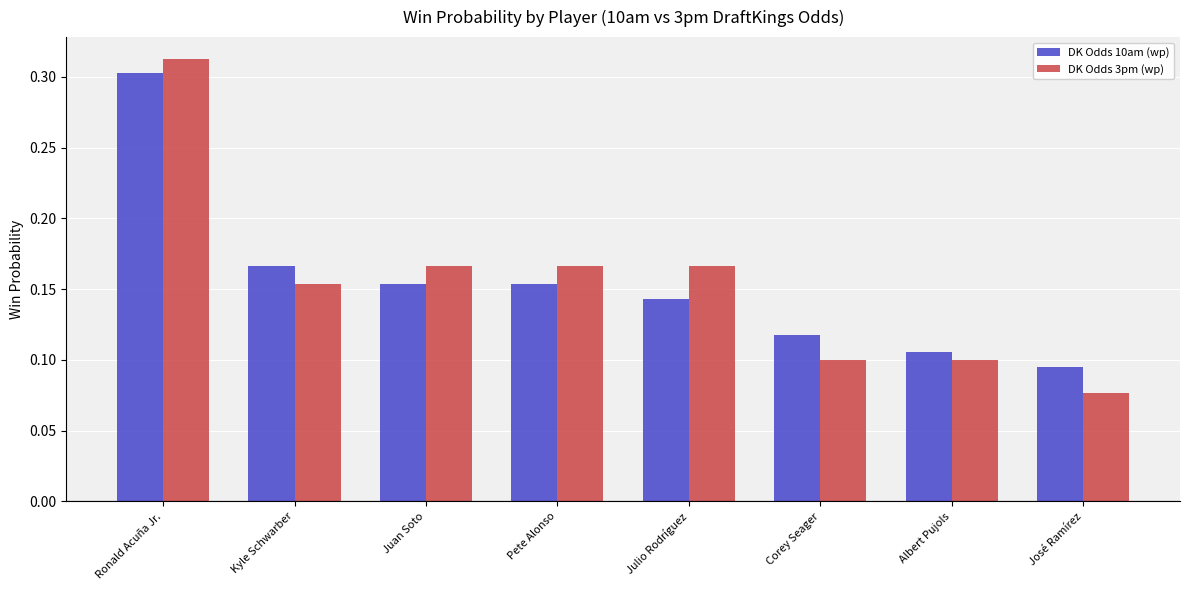

Which series has the widest spread of values?

DK Odds 3pm (wp)